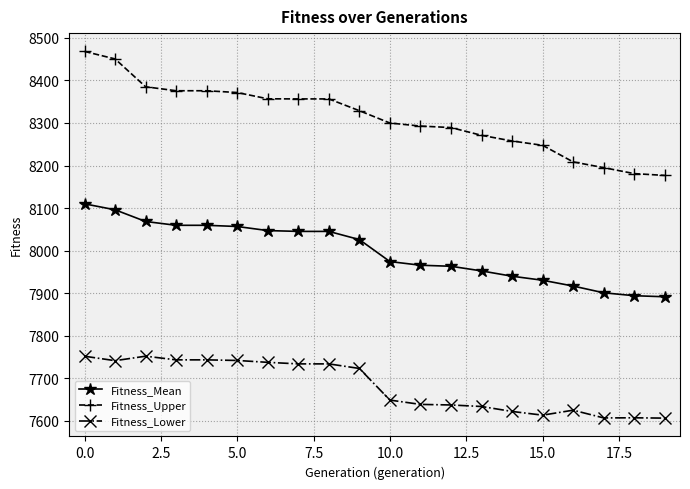

What is the average value of the Fitness_Mean series?

7997.2